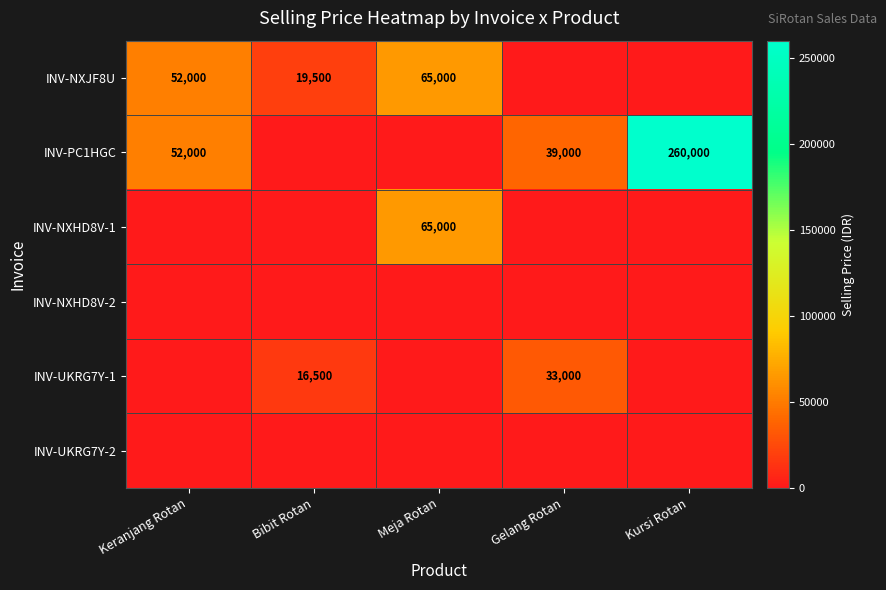

Is it true that INV-NXHD8V-1 equals 33655 at Meja Rotan?

False